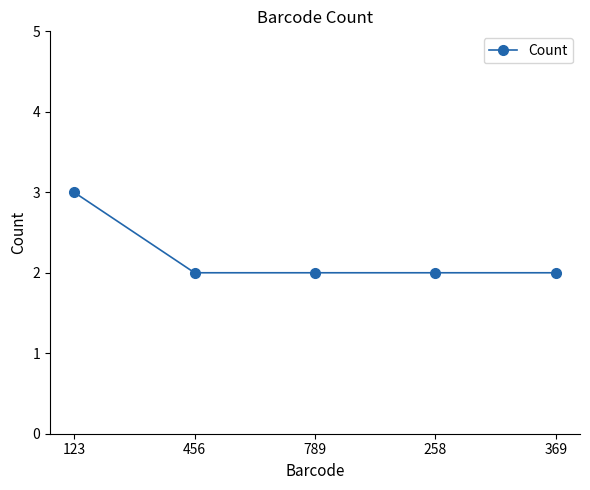

What is the label of the 1st point from the right?

369